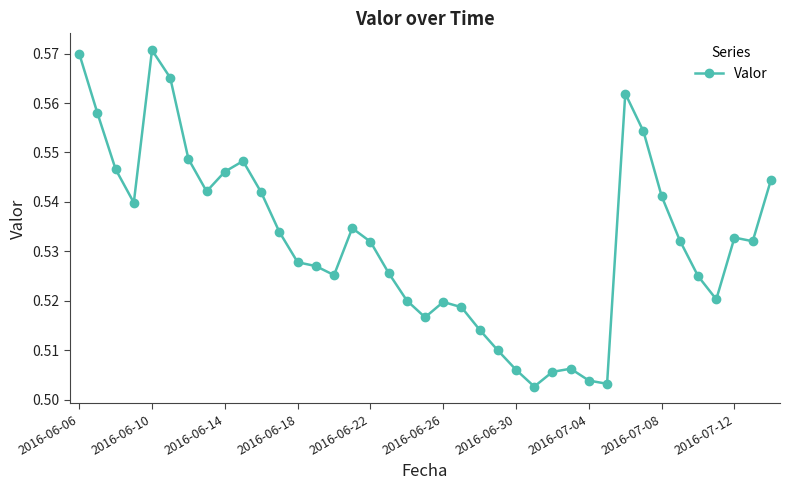

How many values are between 0 and 1?

39